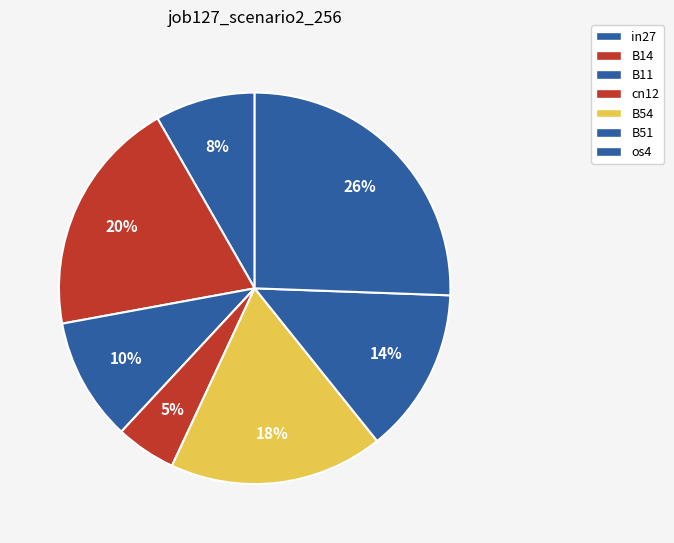

How many segments does this pie chart have?

7